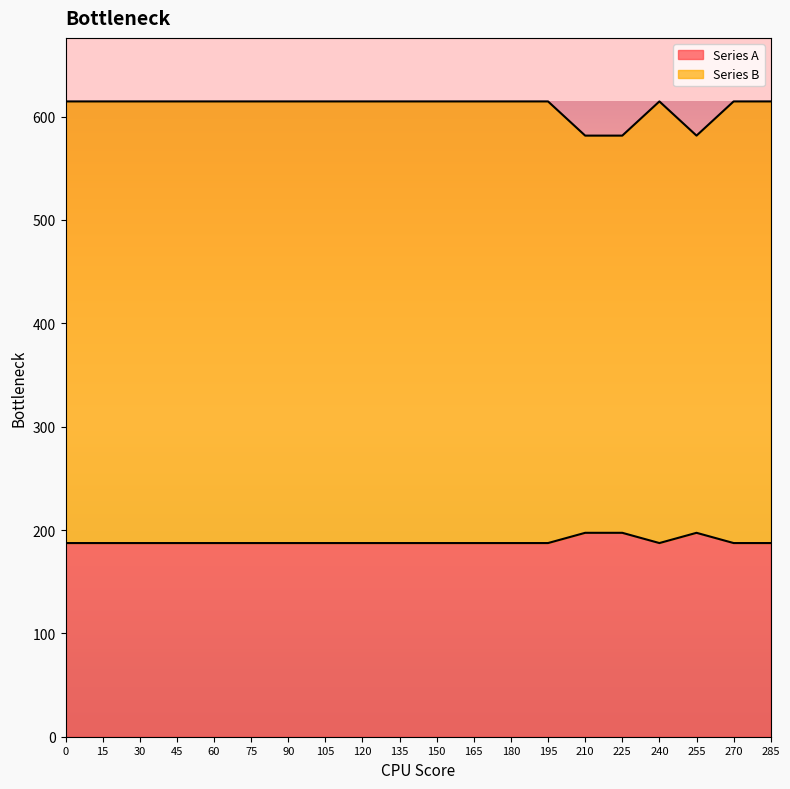

The Series A series shows 187.4 at 120. True or false?

True